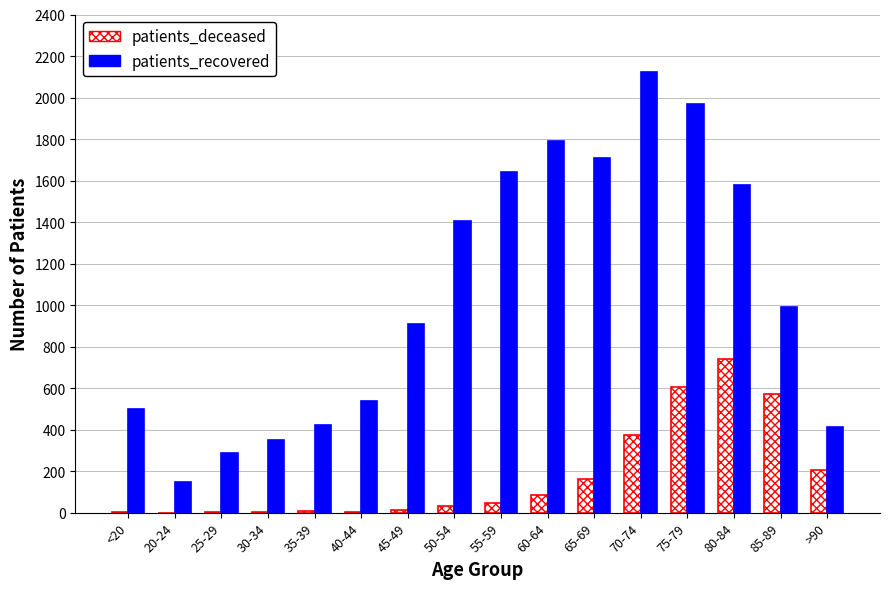

What is the sum of all patients_recovered values?

16781